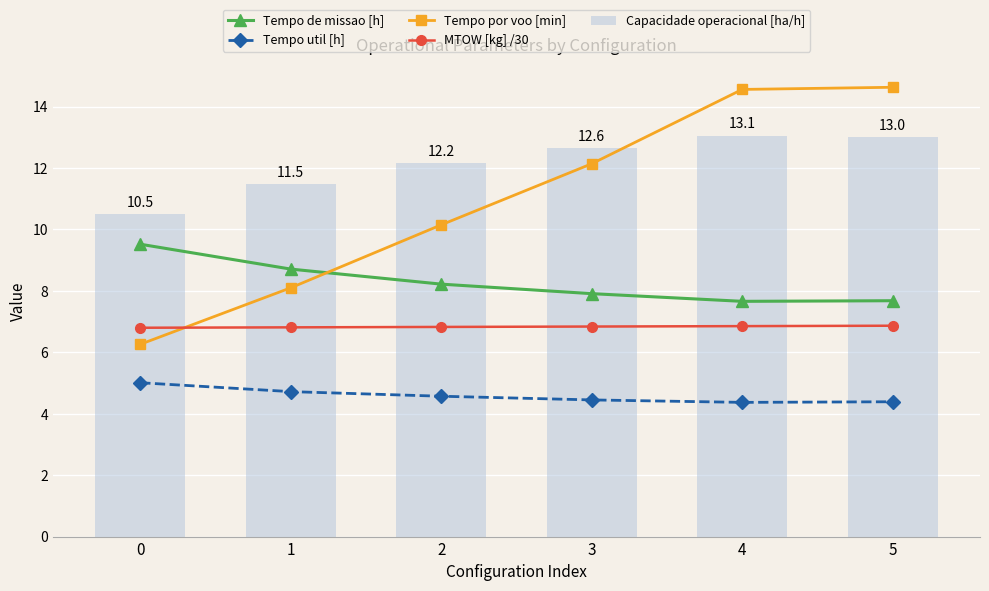

Which series has the widest spread of values?

Tempo por voo [min]